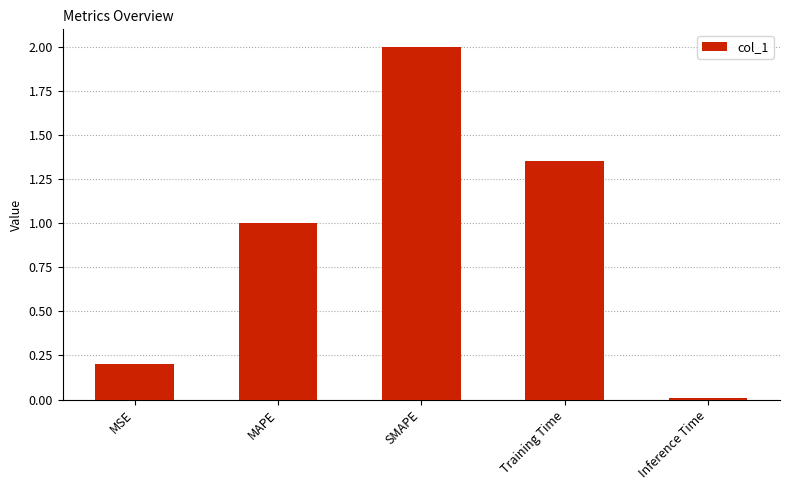

What is the difference between the values at Training Time and MAPE?

0.4